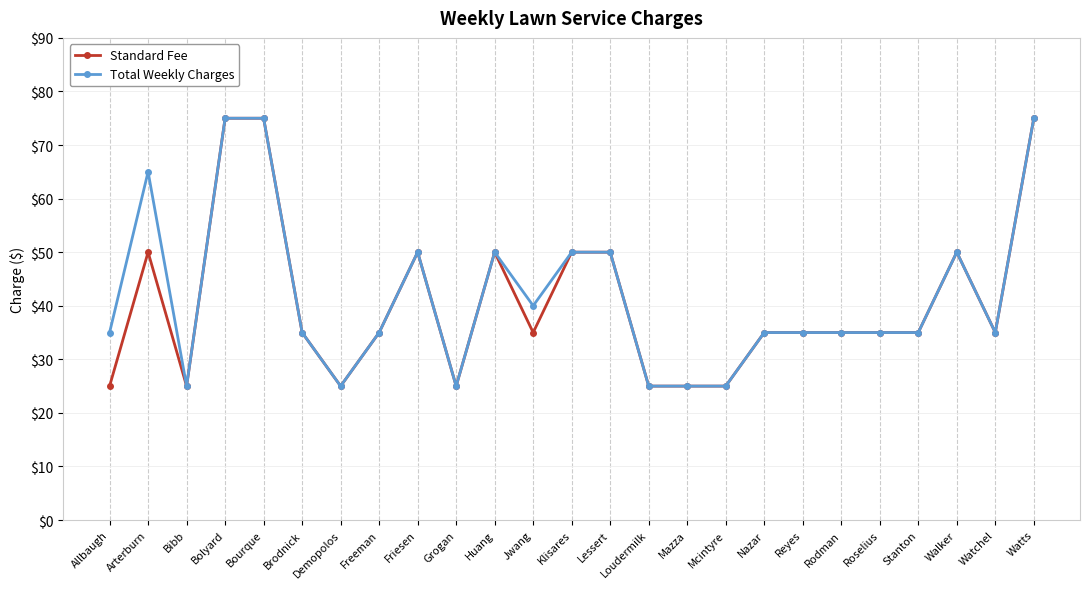

Which series changed the most between Arterburn and Freeman?

Total Weekly Charges